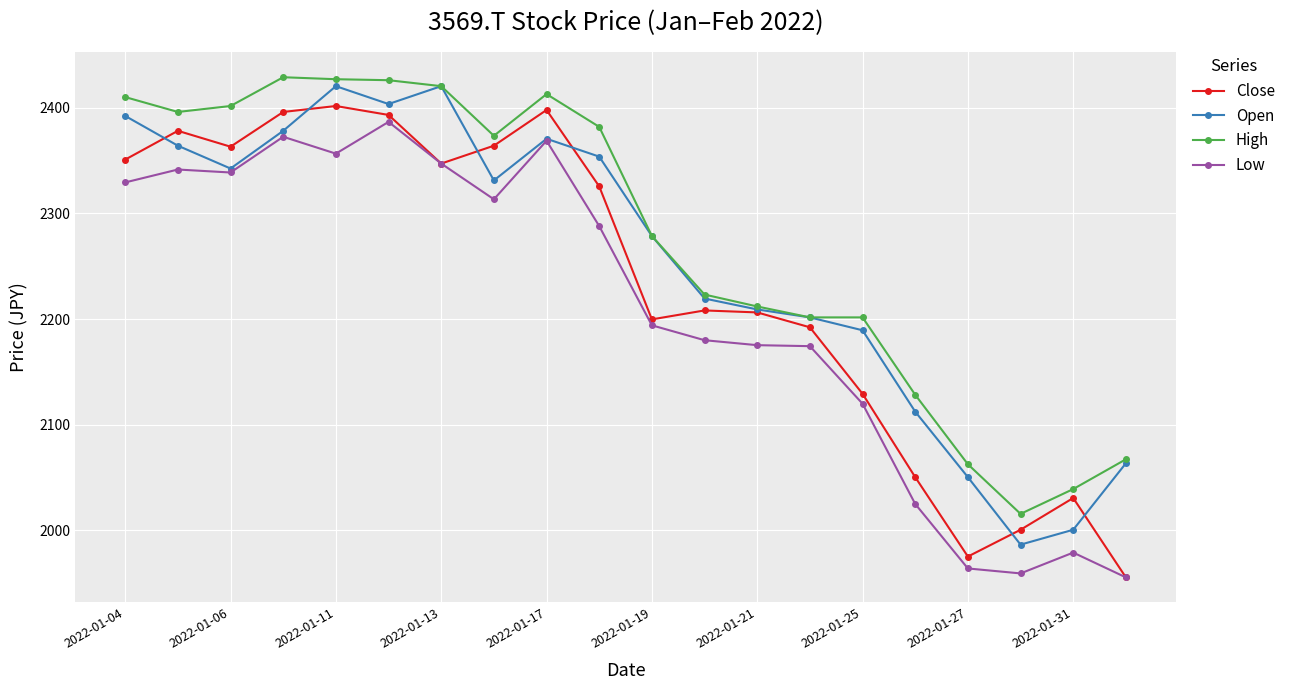

True or false: High and Low cross at least once.

False